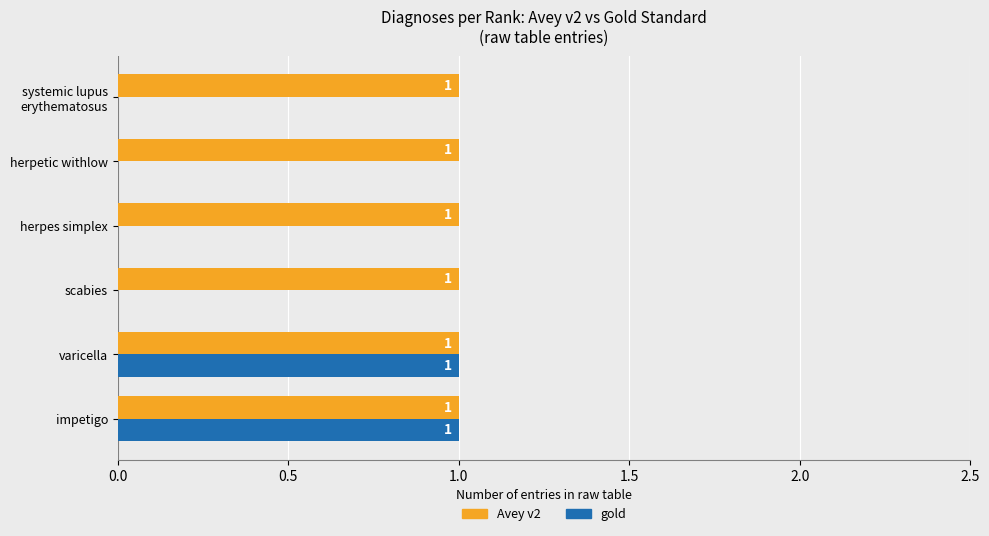

Which series has the largest total across all categories?

Avey v2